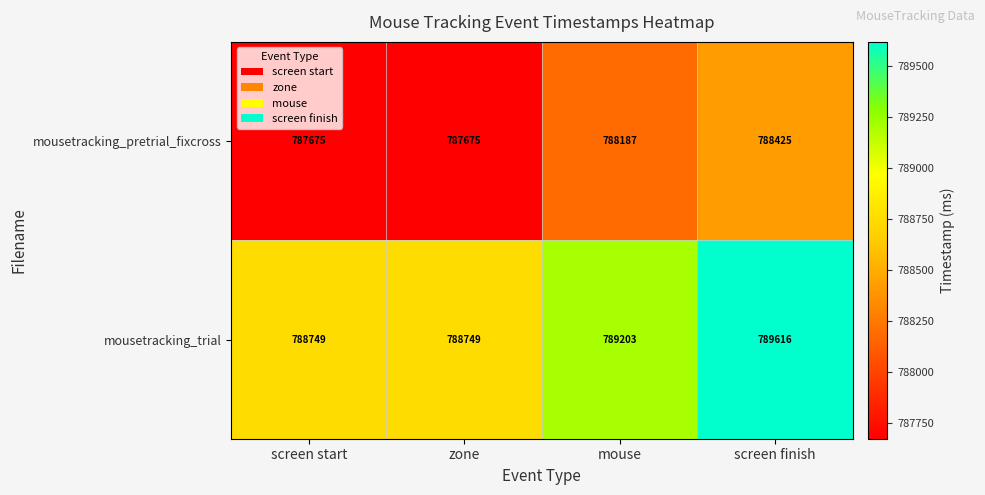

Reading left to right, extract all data points from this chart.

mousetracking_pretrial_fixcross: 787675	787675	788187	788425
mousetracking_trial: 788749	788749	789203	789616